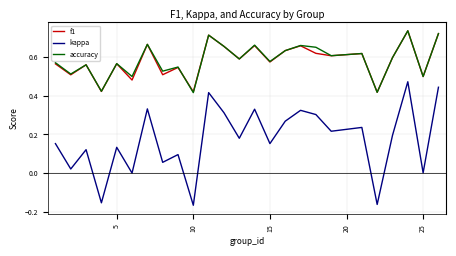

Which series has the largest range (max minus min)?

kappa